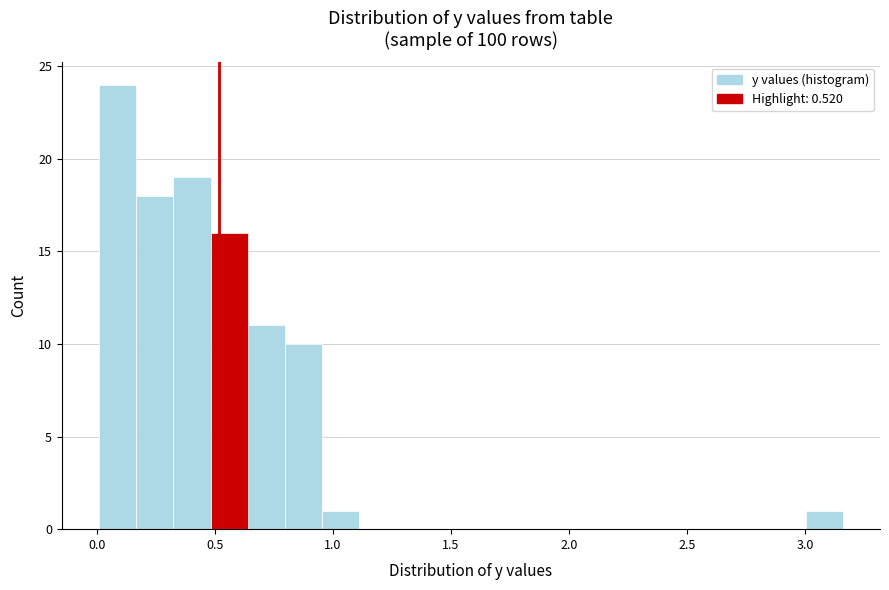

Read against the x-axis, roughly where is the centre of the tallest bar?

0.10